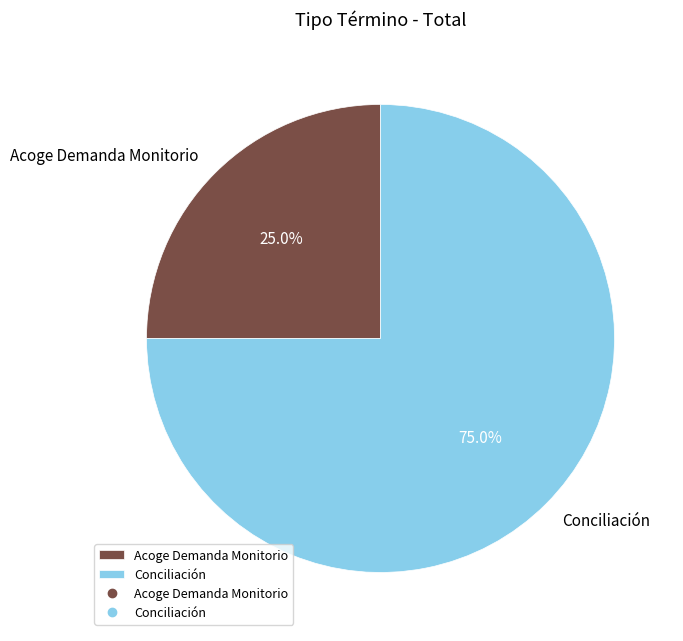

To the nearest percent, what is the combined percentage of Acoge Demanda Monitorio and Conciliación?

100%